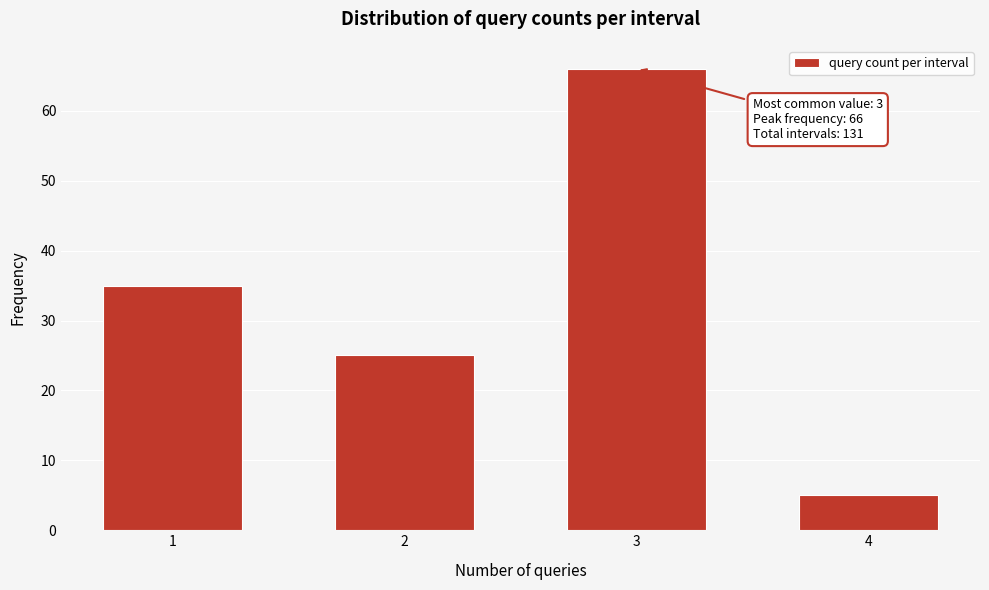

Reading right to left, what are all the values shown in this chart?

4=5	3=66	2=25	1=35